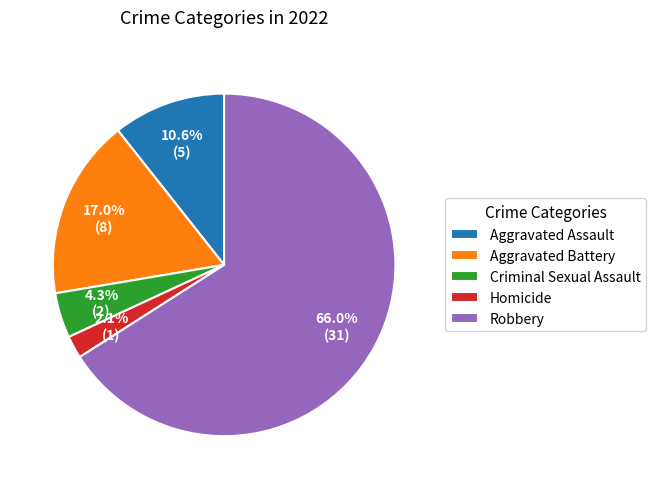

How many segments does this pie chart have?

5